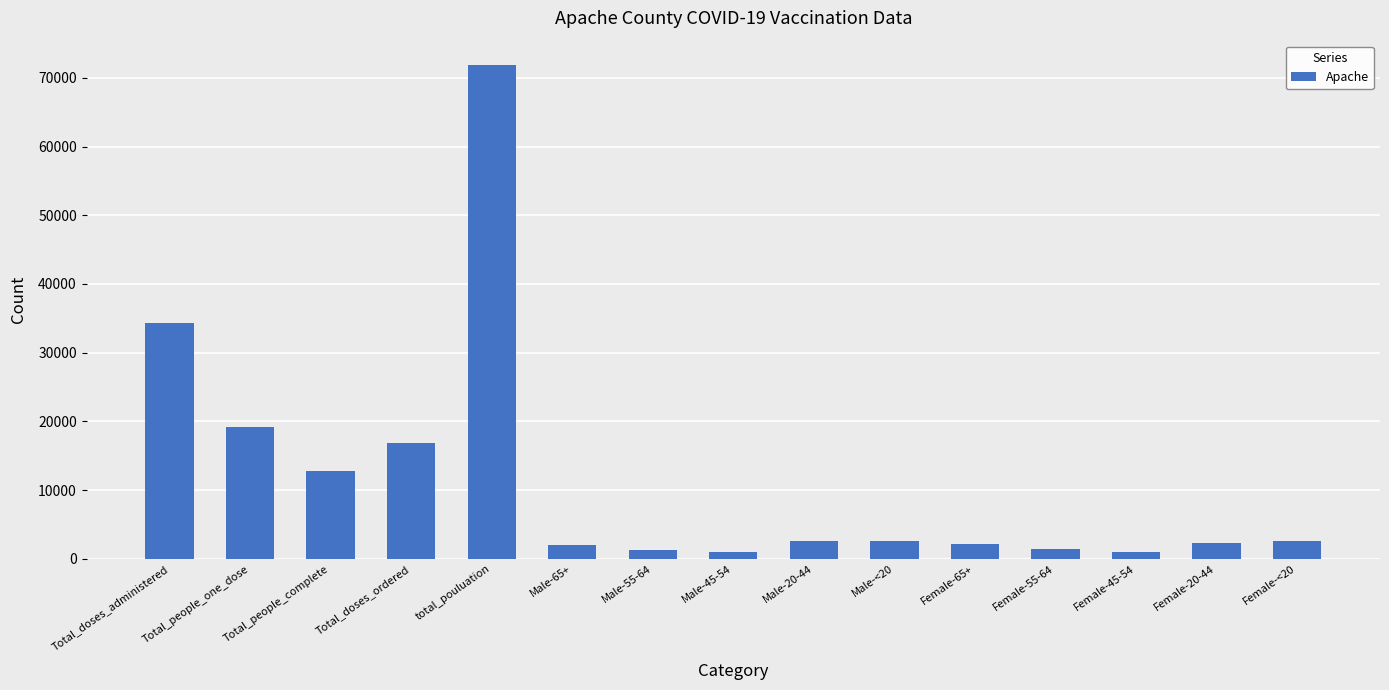

How many series are shown in this chart?

1